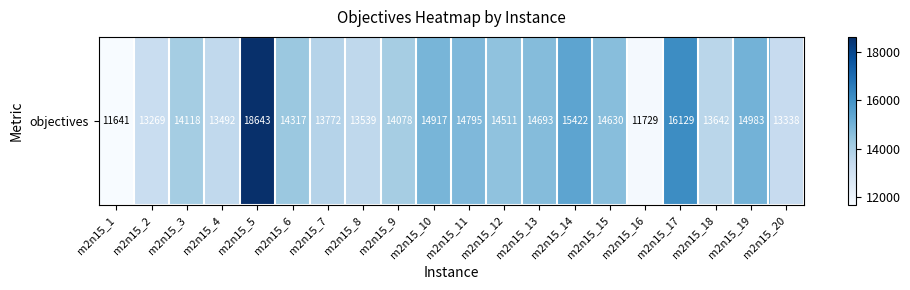

Count the number of data series in this chart.

1